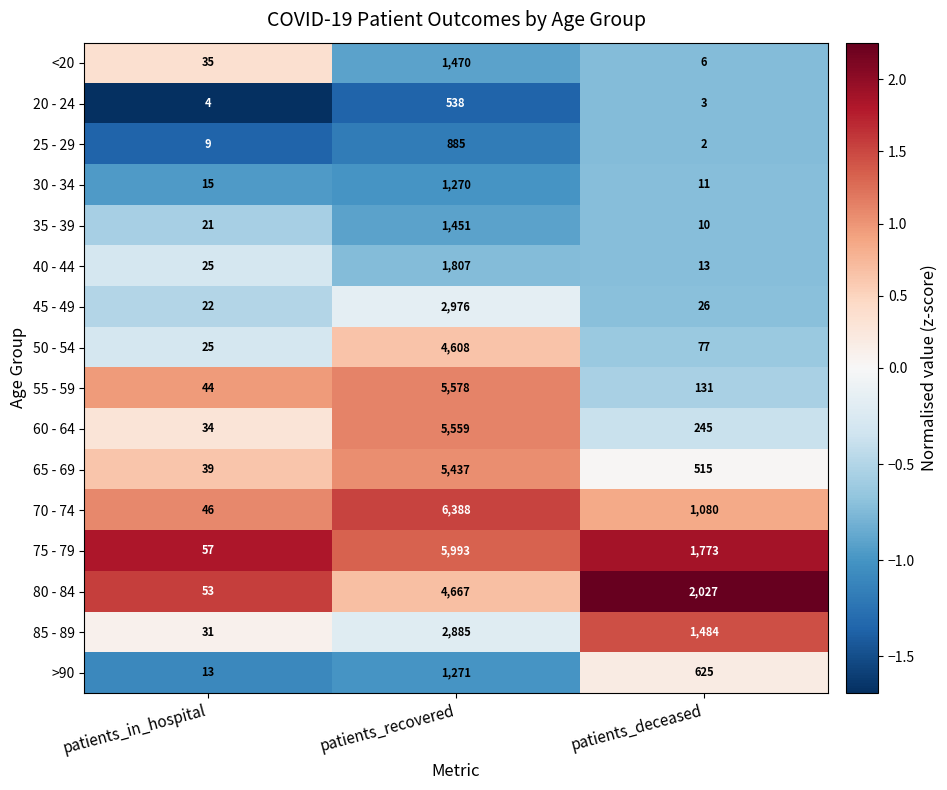

Is it true that 75 - 79 equals 8534 at patients_recovered?

False